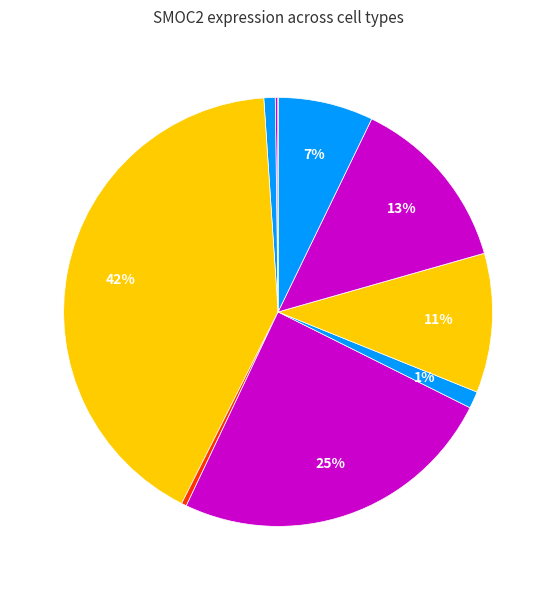

Is there a majority slice in this chart?

No